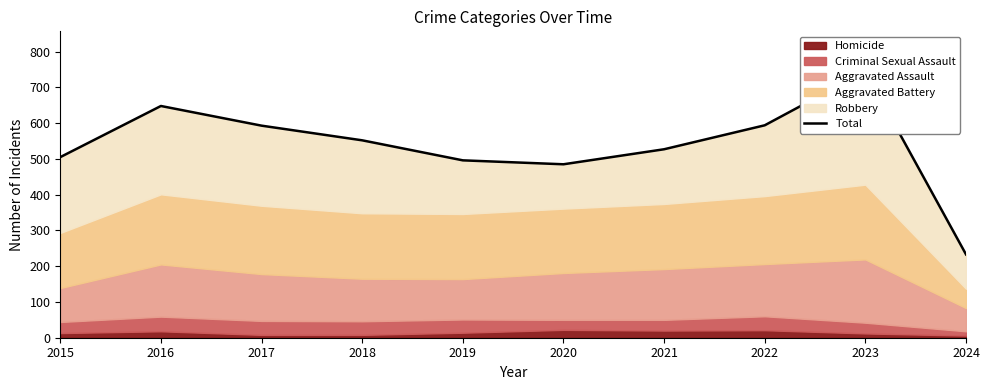

Reading left to right, list all the values displayed in this chart.

2015=505	2016=648	2017=593	2018=552	2019=496	2020=485	2021=527	2022=594	2023=745	2024=233